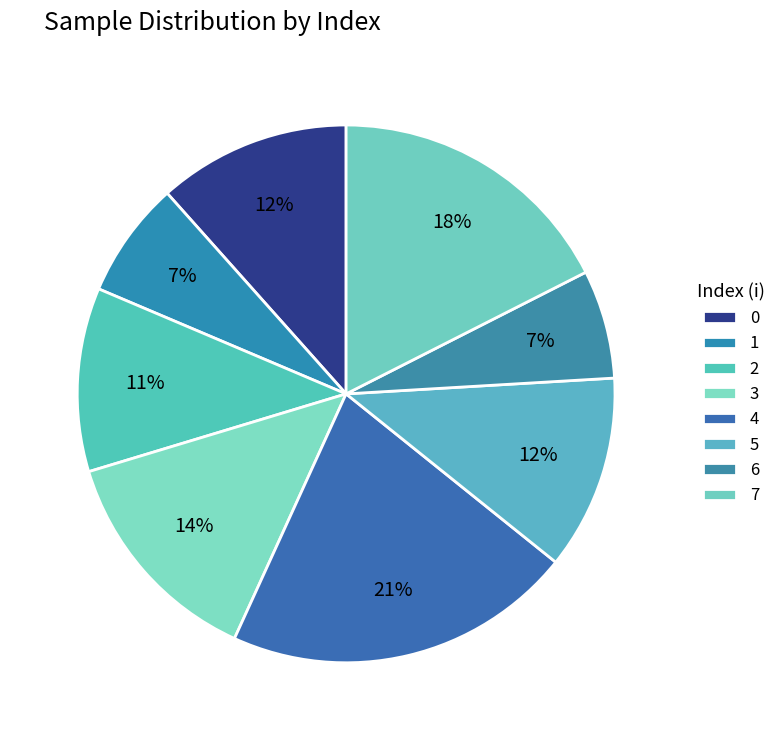

What percentage is NOT represented by 5?

88.3%